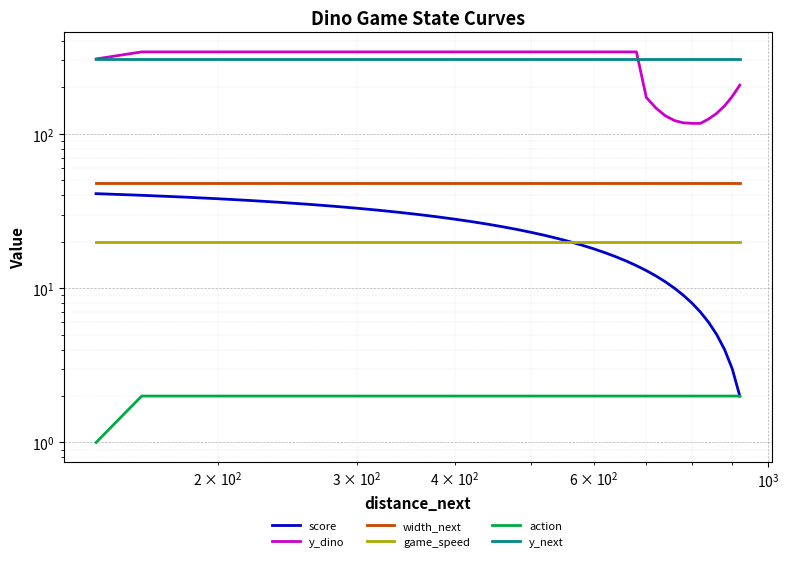

Which series has the largest range (max minus min)?

y_dino